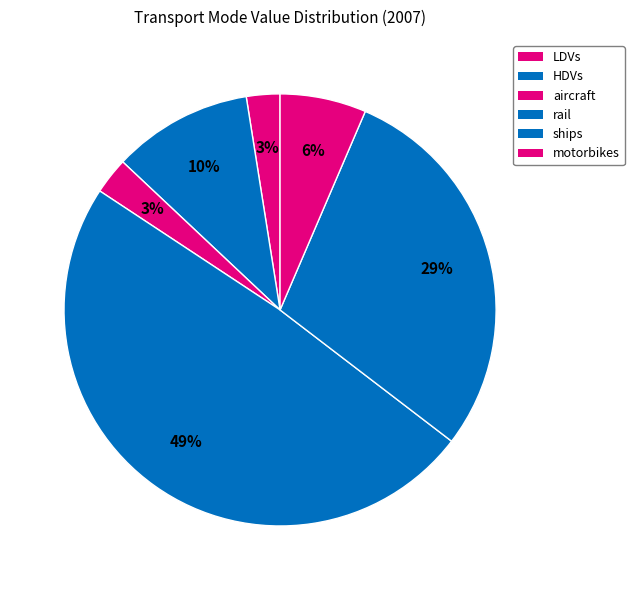

Count the number of slices in the pie.

6